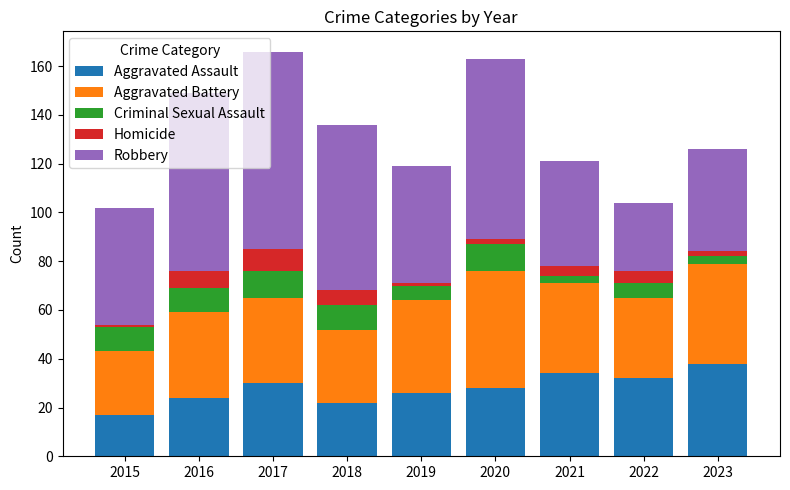

At which label does Aggravated Assault reach its peak?

2023